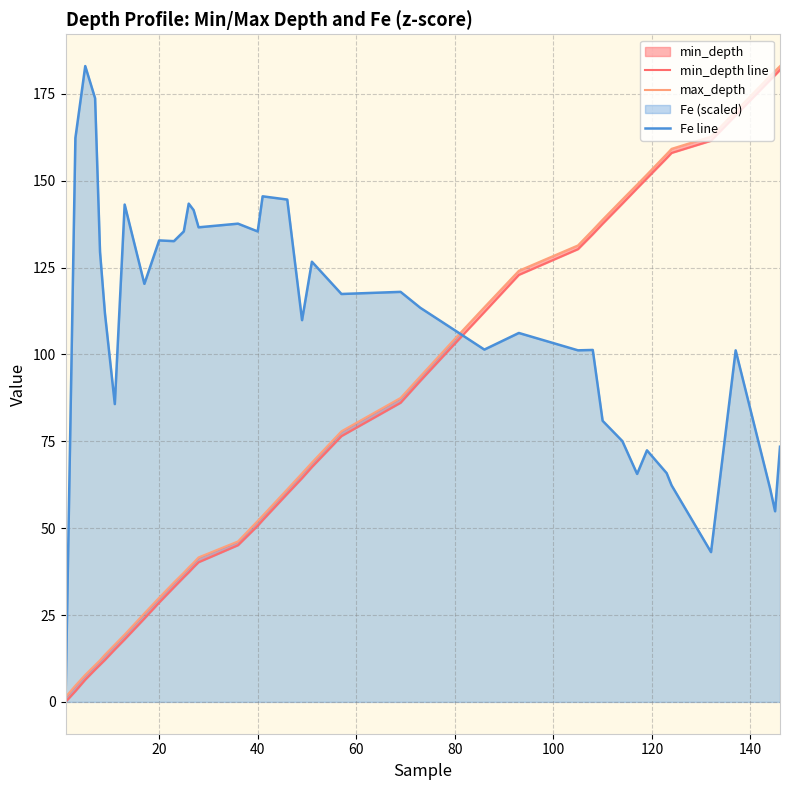

What is the maximum value for Fe line?

183.0